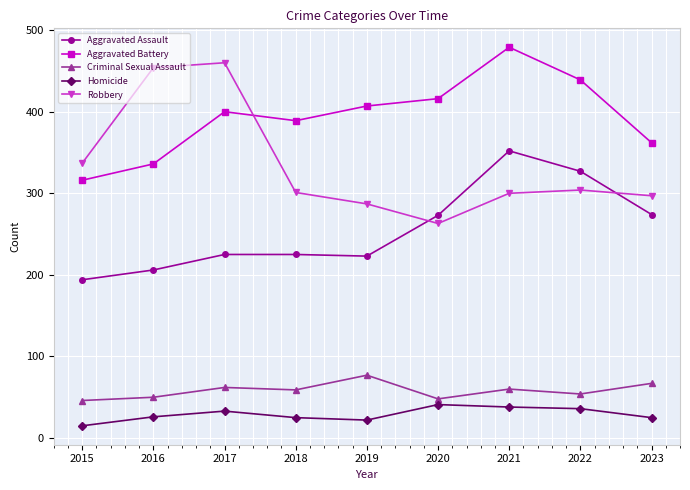

How many values in the Homicide series are below 26?

4